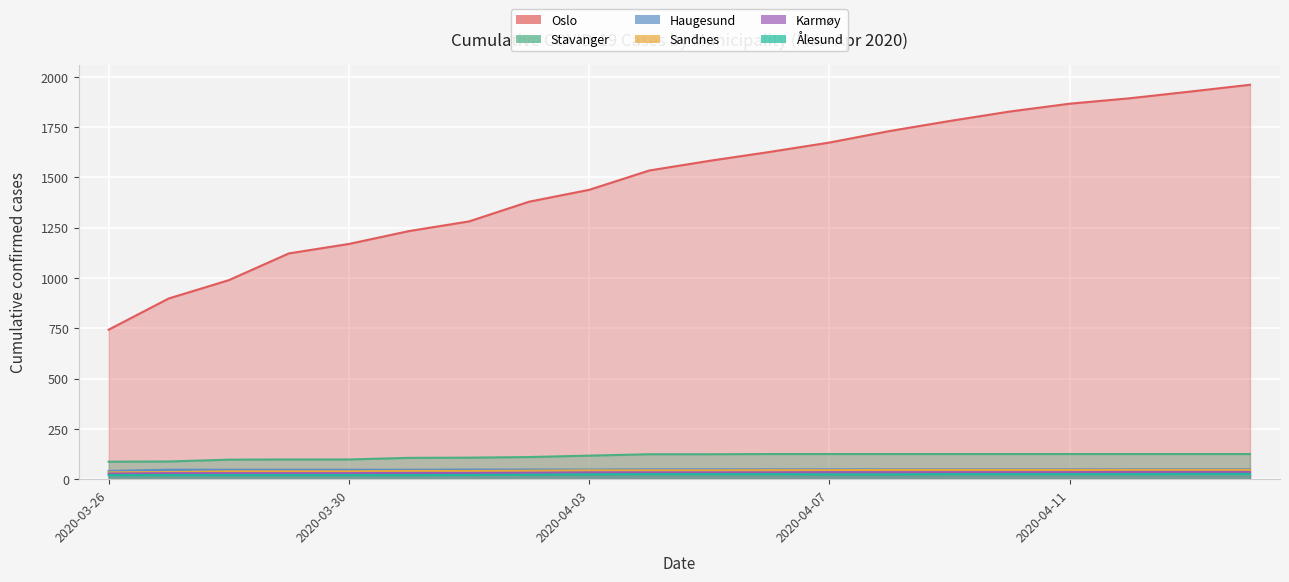

List the series in order of their peak value, highest first.

Oslo, Stavanger, Haugesund, Sandnes, Karmøy, Ålesund